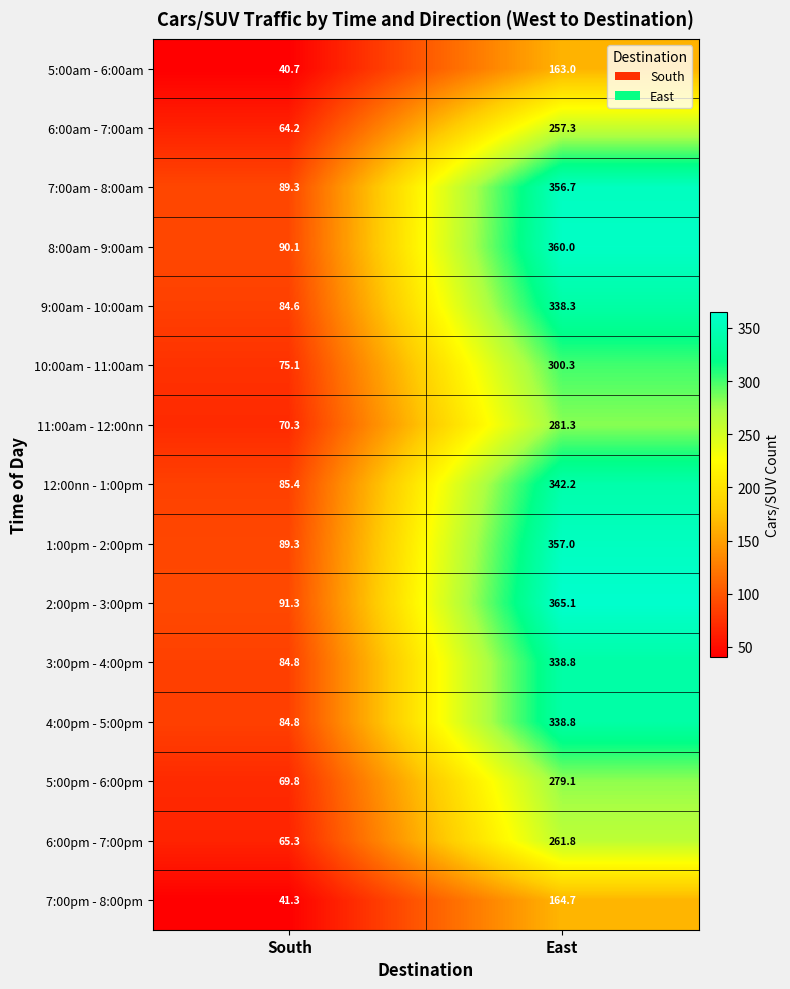

Between South and East, which series saw the biggest shift?

2:00pm - 3:00pm